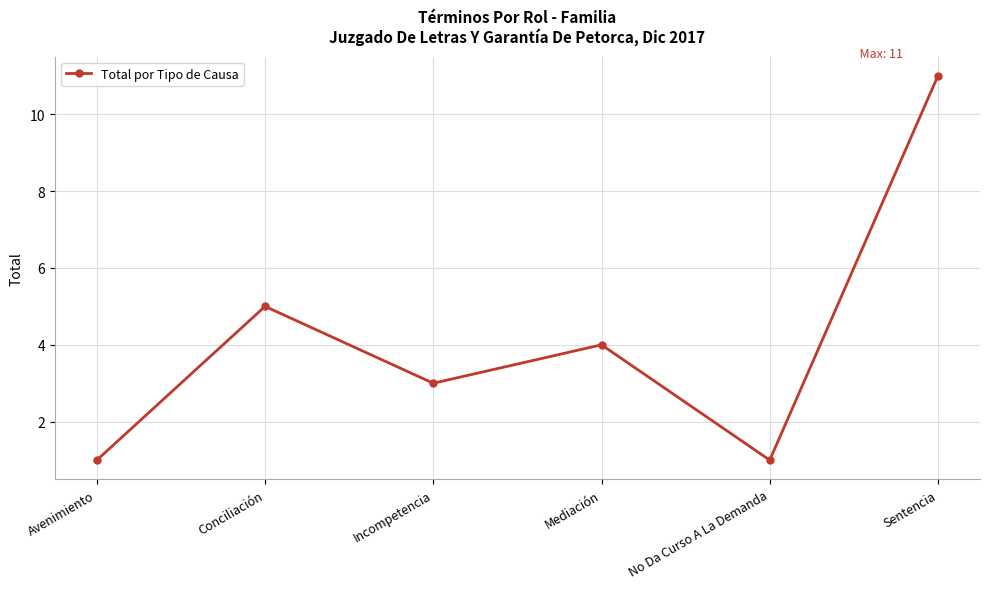

What position from the left is Incompetencia?

3